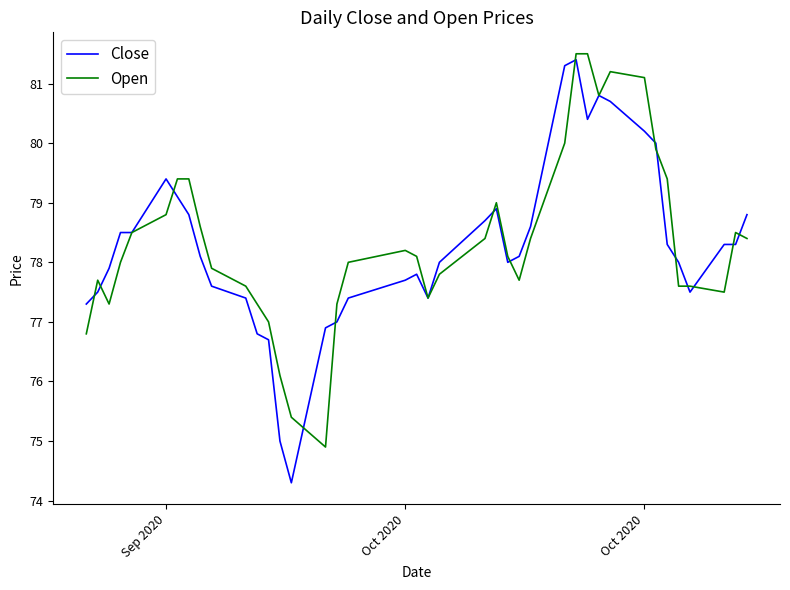

What is the maximum value shown in the chart?

81.5